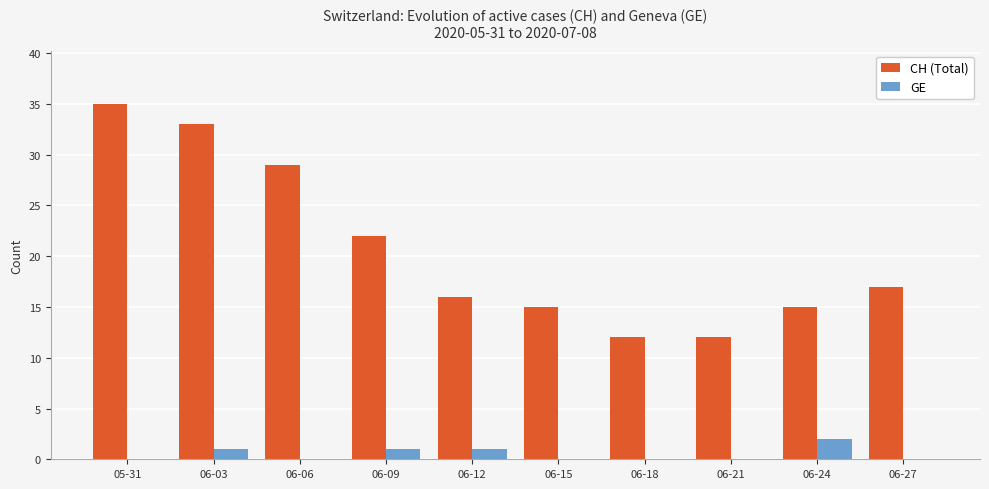

Reading left to right, transcribe all the data shown in this chart.

CH (Total): 05-31=35	06-03=33	06-06=29	06-09=22	06-12=16	06-15=15	06-18=12	06-21=12	06-24=15	06-27=17
GE: 05-31=0	06-03=1	06-06=0	06-09=1	06-12=1	06-15=0	06-18=0	06-21=0	06-24=2	06-27=0